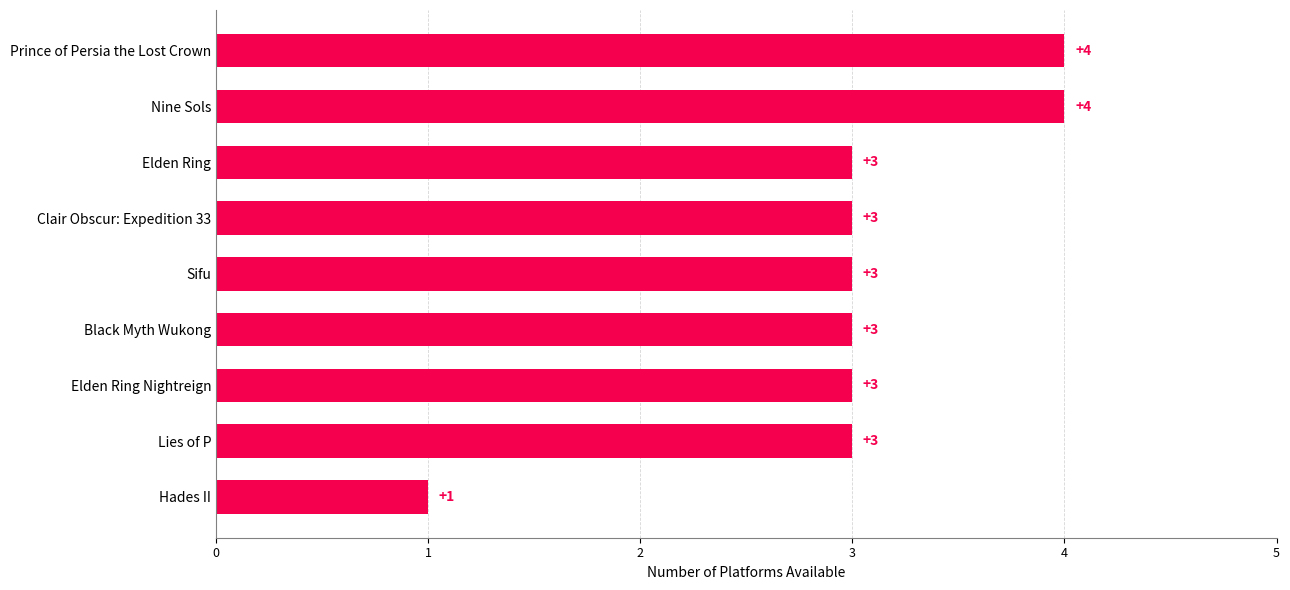

The chart shows a value of 3 at Sifu. True or false?

True